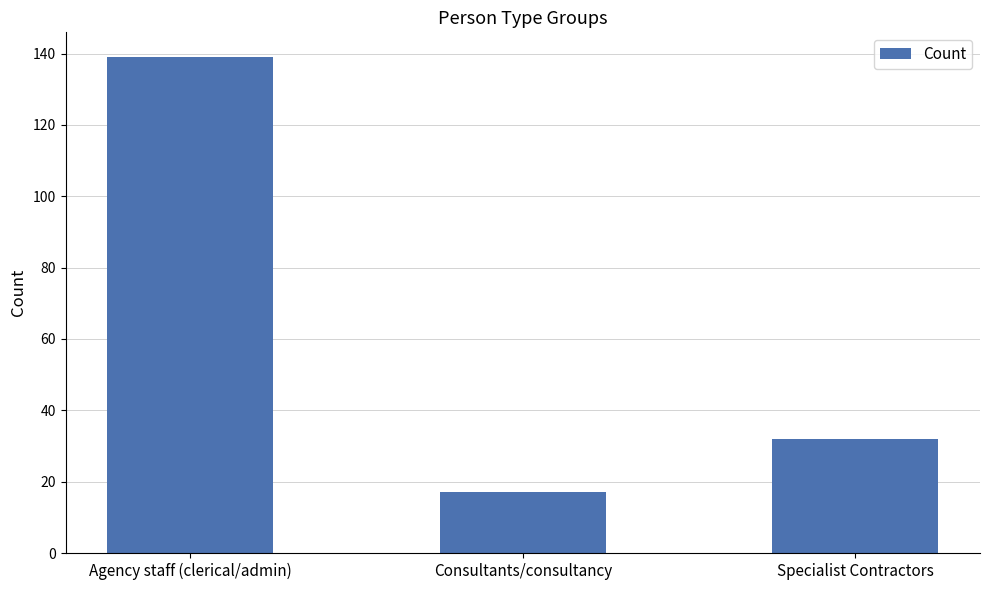

What is the average value?

63